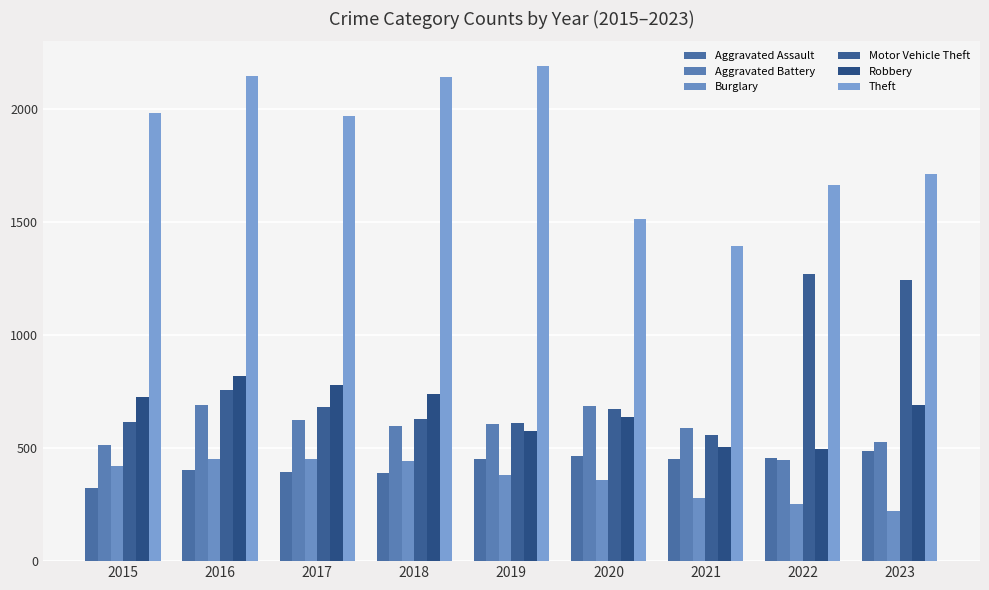

What is the sum of all Theft values?

16708